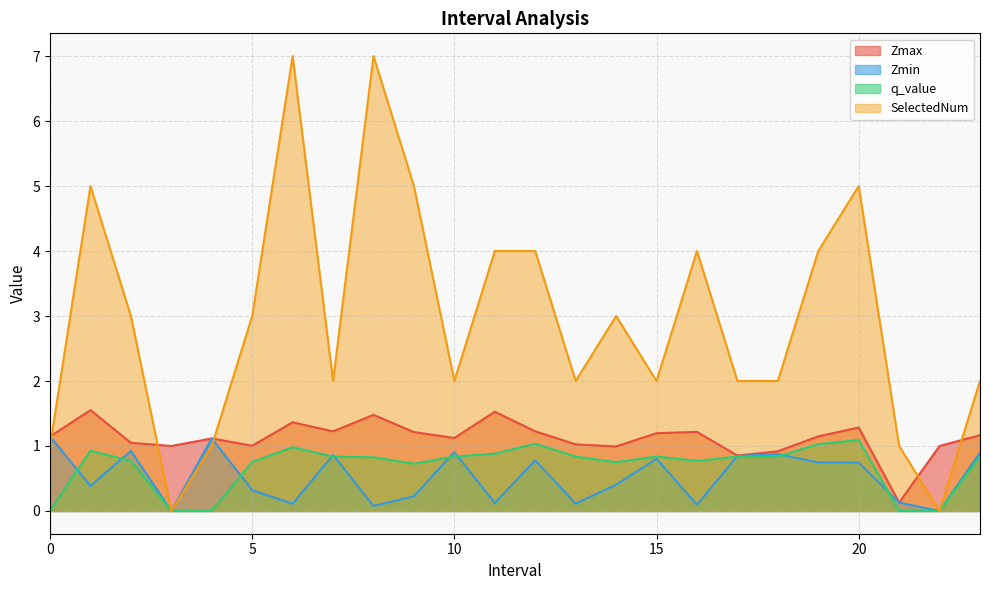

Which category has the lowest value in the Zmin series?

3